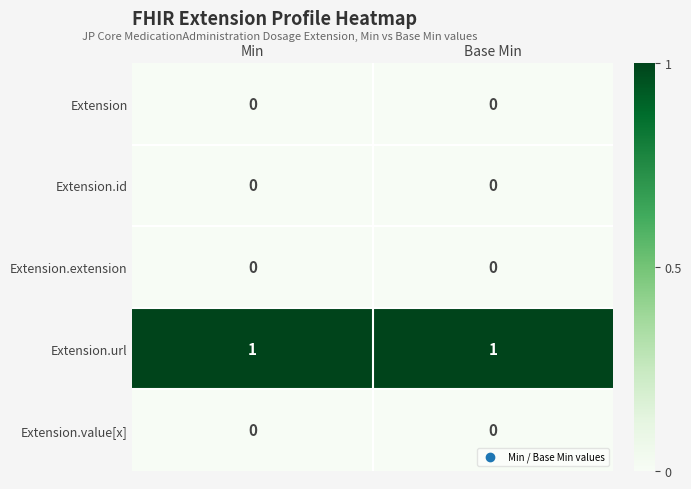

The value of Extension.extension at Base Min is 0. True or false?

True